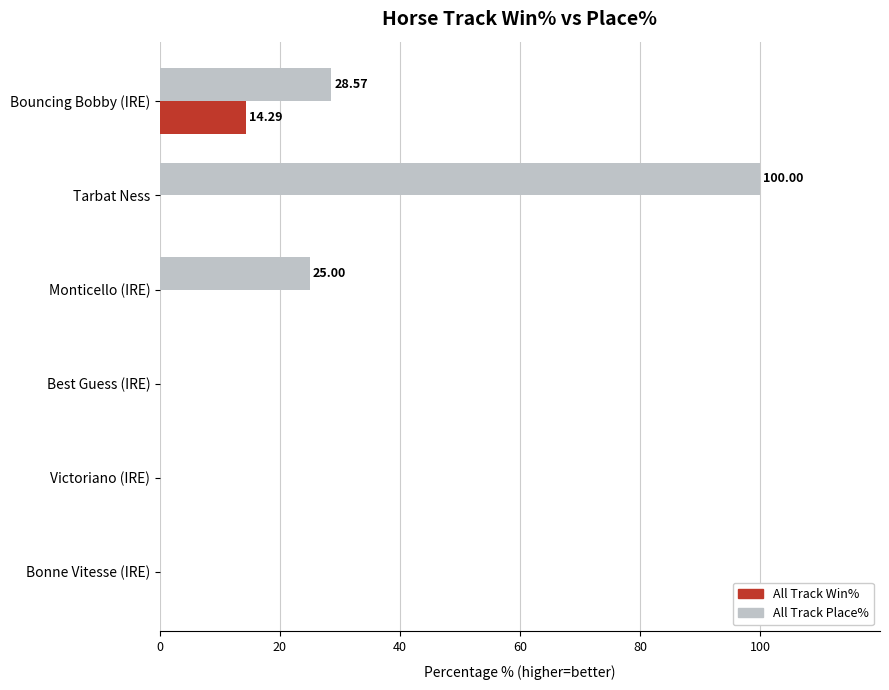

Which series has the largest total across all categories?

All Track Place%